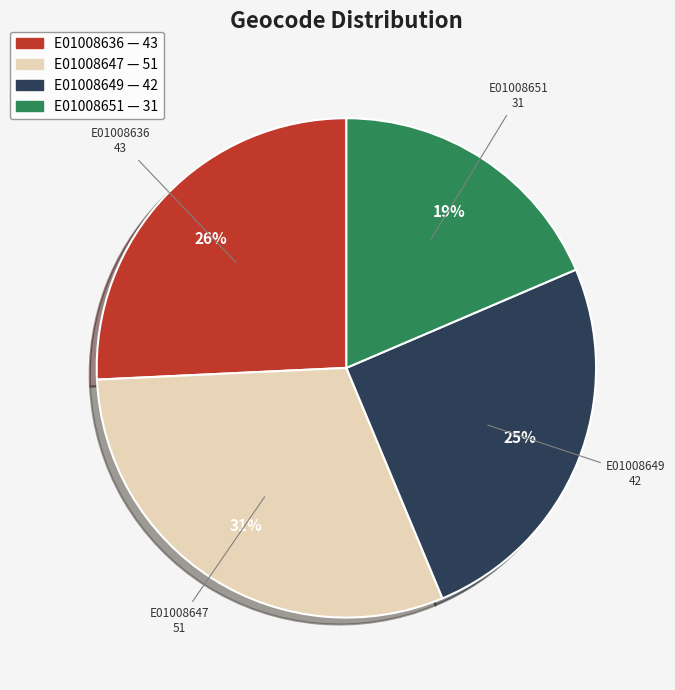

Is it true that E01008647 is 31% of the pie?

True